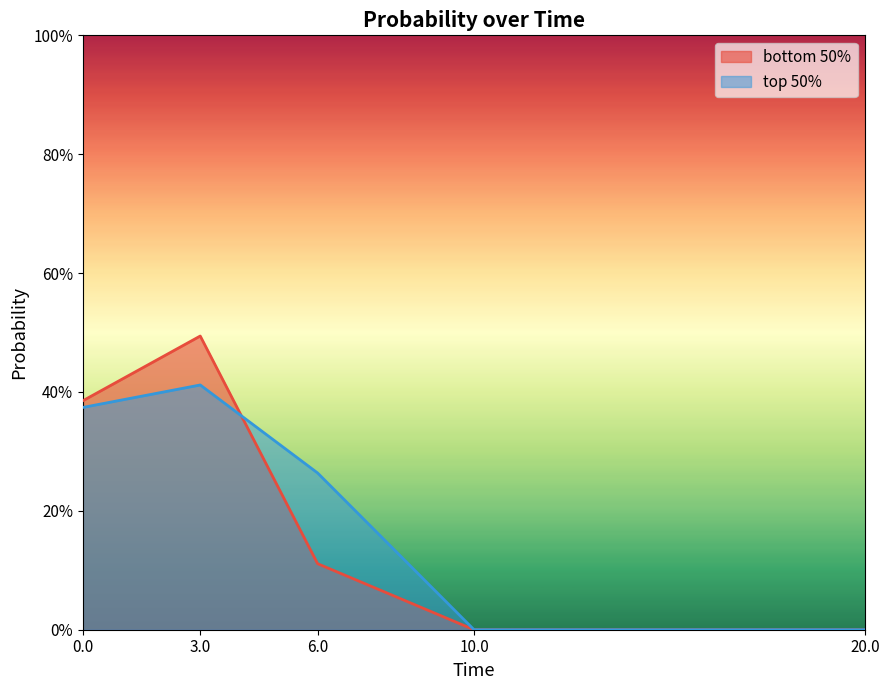

Reading right to left, extract all data points from this chart.

bottom 50%: 0.0	0.0	0.1	0.5	0.4
top 50%: 0.0	0.0	0.3	0.4	0.4